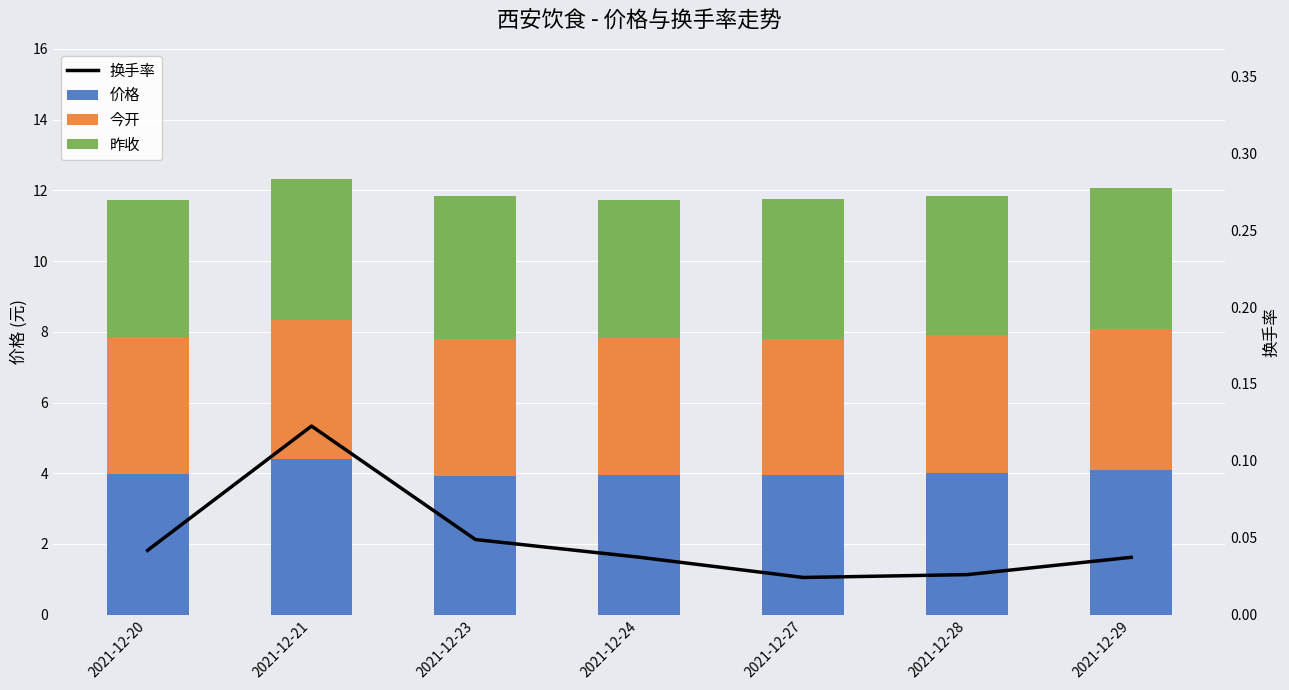

What is the difference between the maximum and minimum values in the 今开 series?

0.1